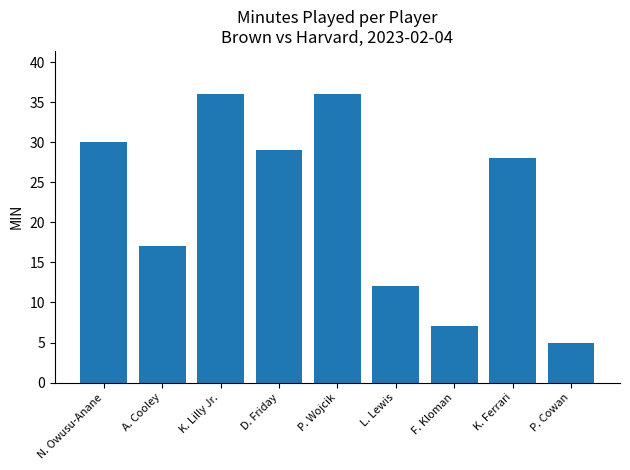

Is it true that the value at N. Owusu-Anane is 53?

False